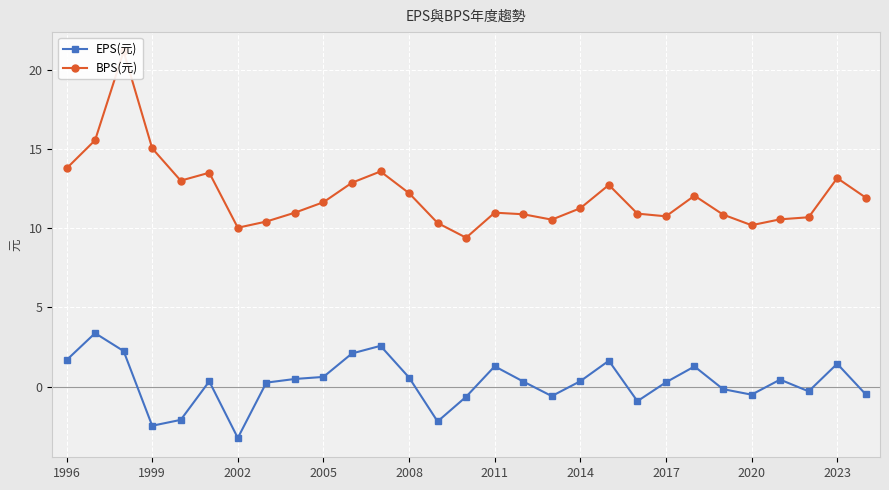

True or false: EPS(元) has more than 0 points higher than both neighbors.

True